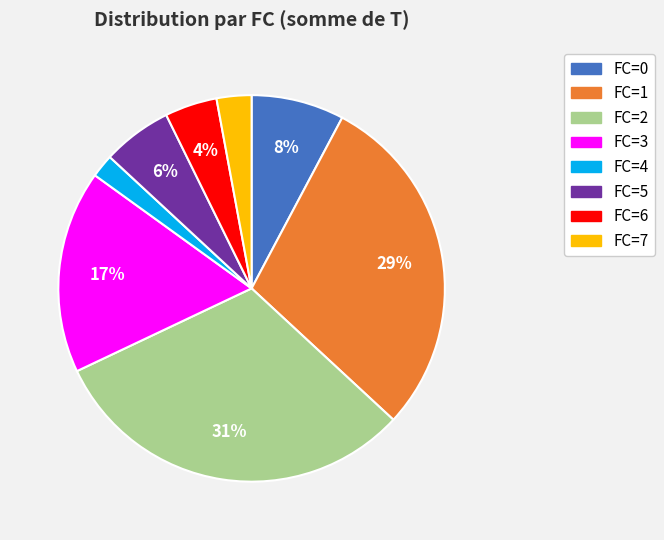

Which category has the biggest portion of the pie?

FC=2